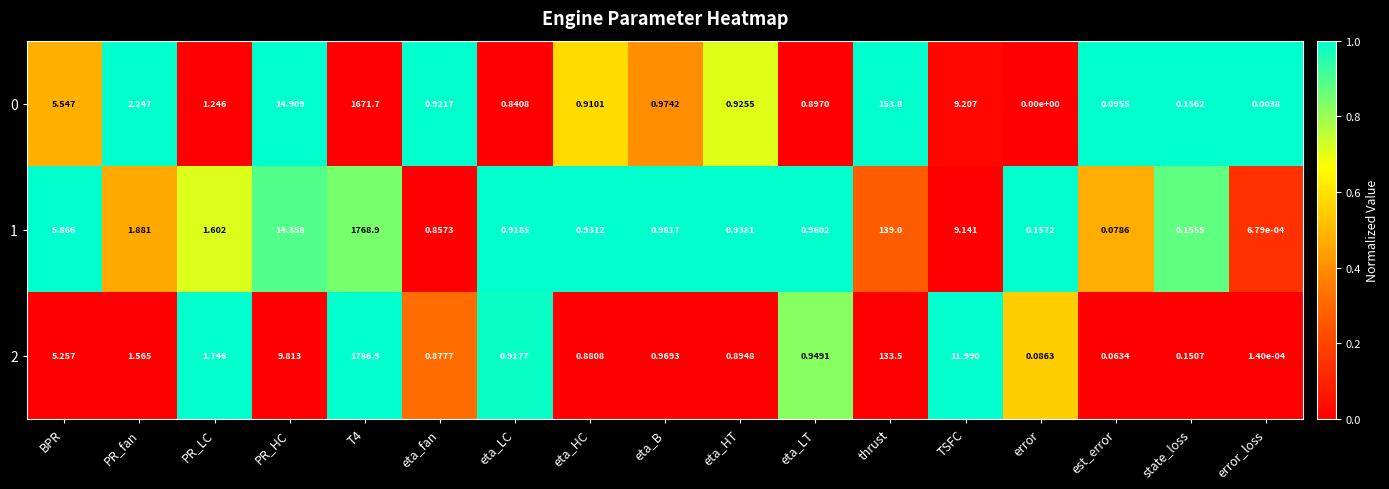

At which label does 1 reach its minimum?

error_loss